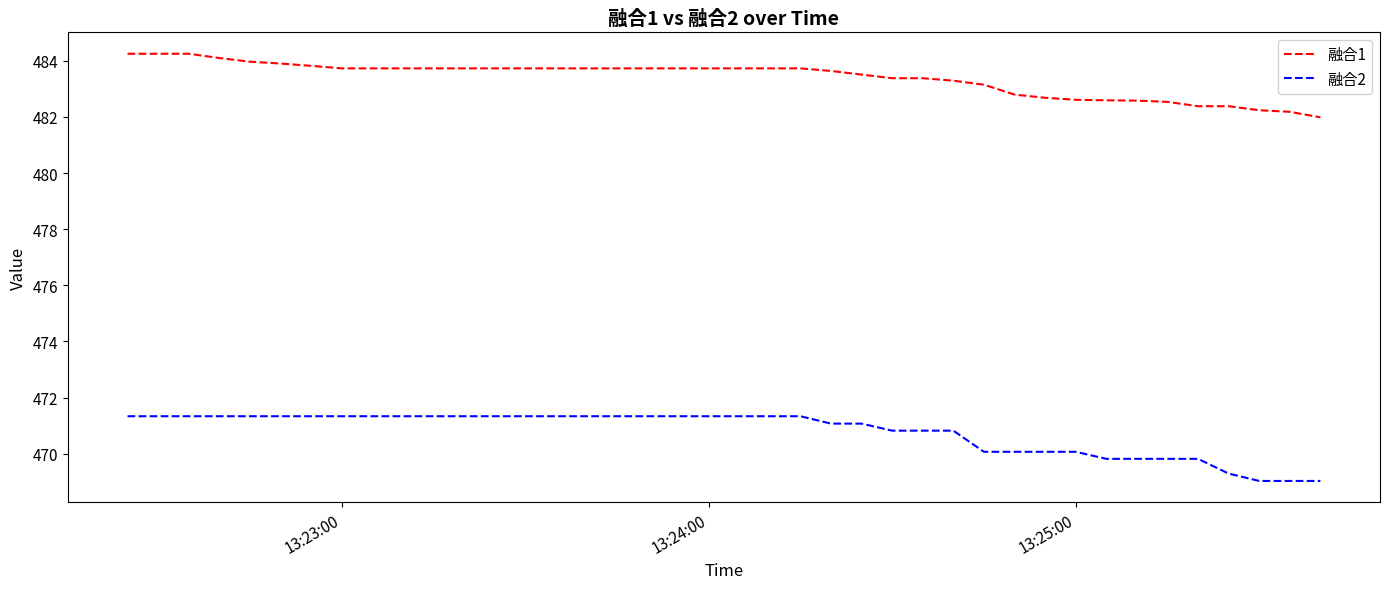

True or false: 融合2 and 融合1 intersect in this chart.

False